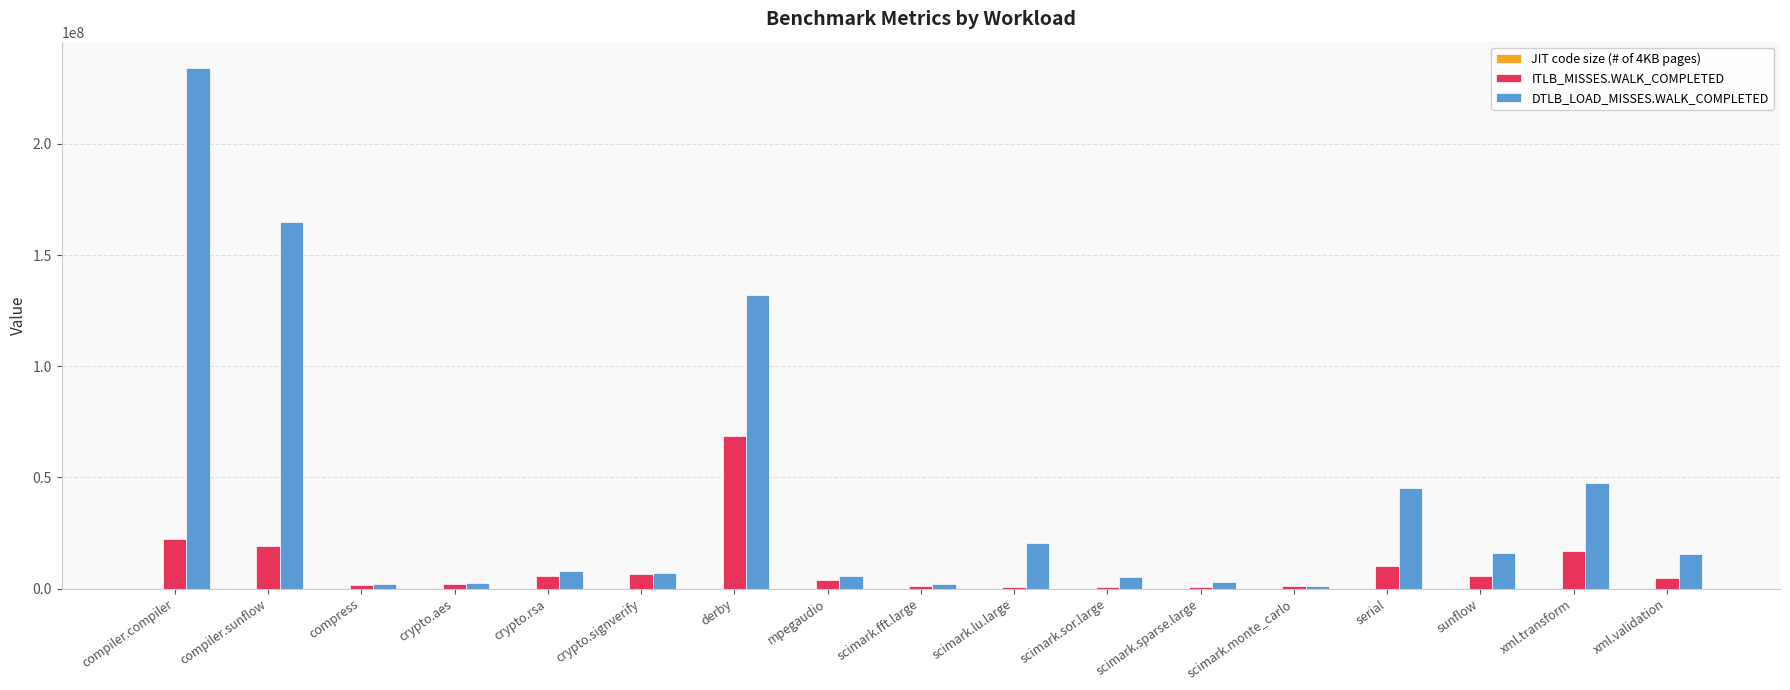

At which category is the sum across all series the highest?

compiler.compiler